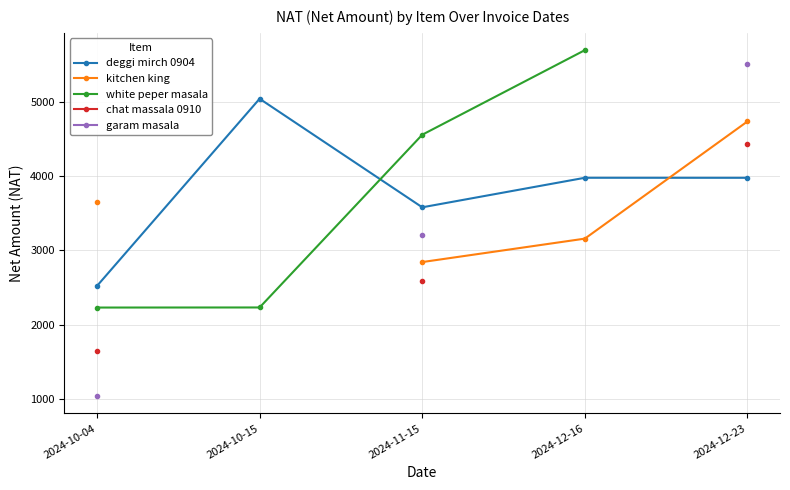

True or false: deggi mirch 0904 and white peper masala cross at least once.

True